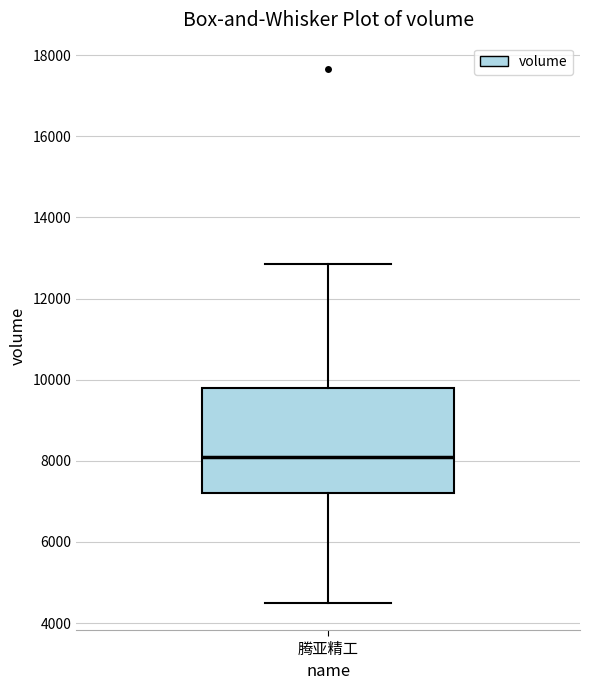

Read this box plot against the y-axis: the position of the median line, the range covered by the box, and the ends of both whiskers. The values are not printed on the chart, so give them approximately, as read against the axis.

median 8200, box 7200 to 9800, whiskers 4400 to 12800